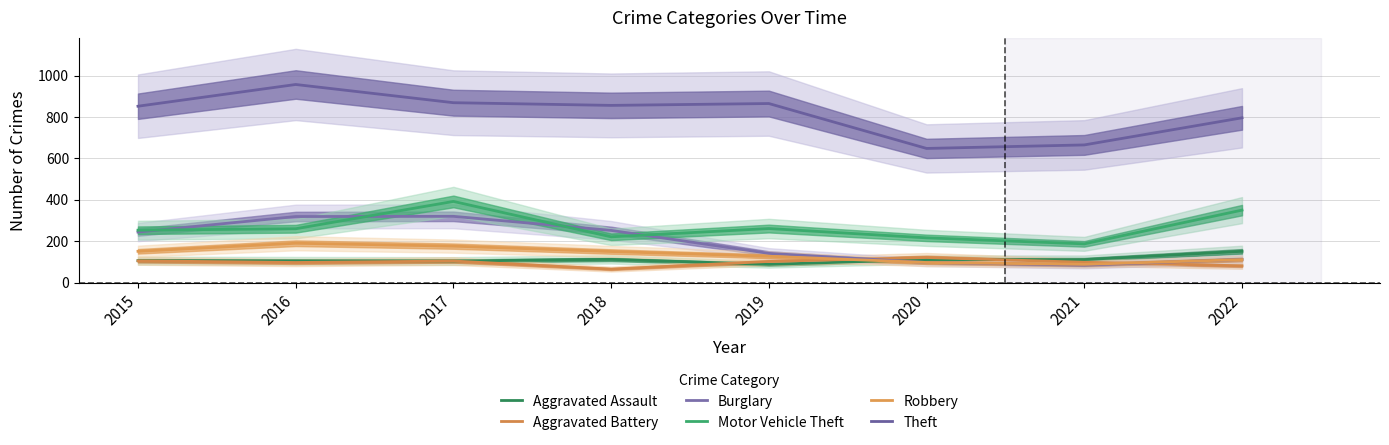

What is the difference between the maximum and minimum values in the Burglary series?

236